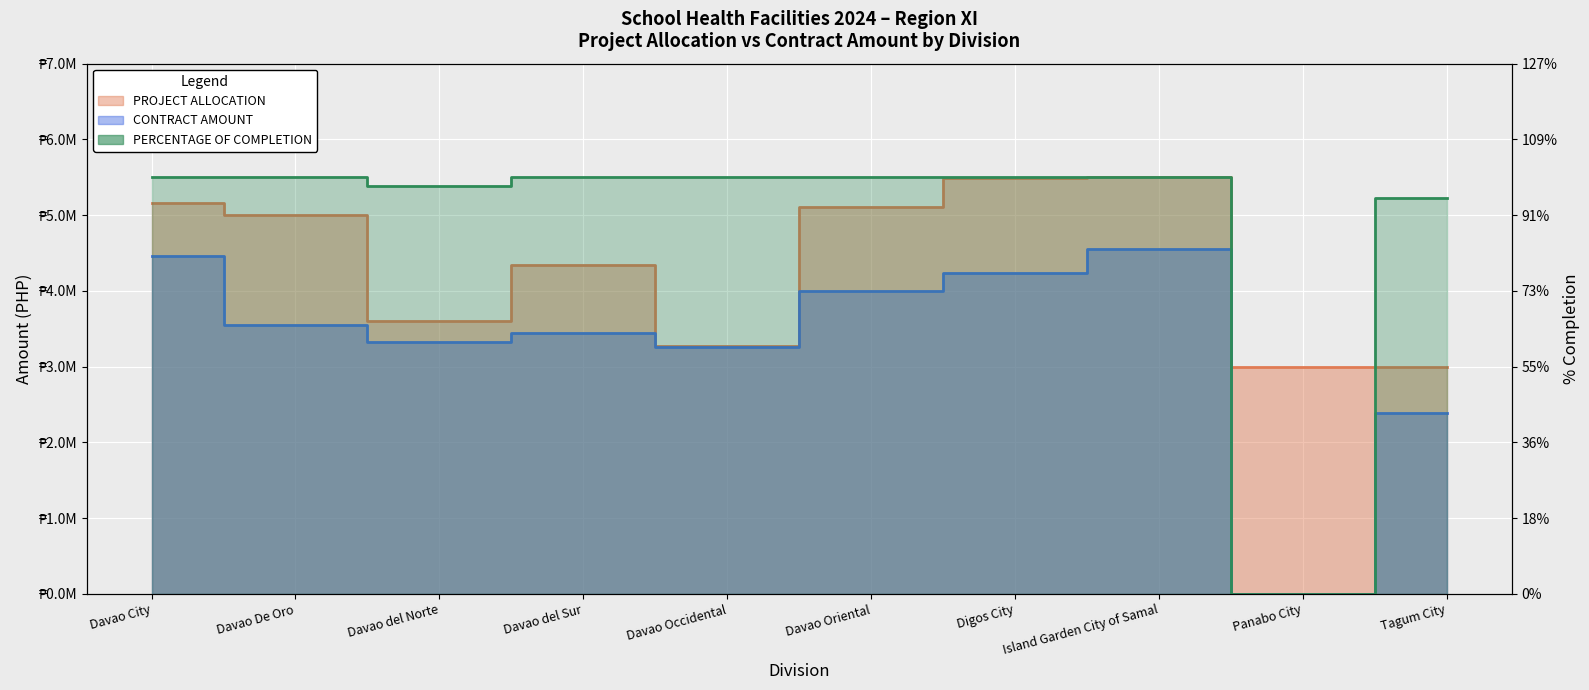

What position from the left is Panabo City?

9